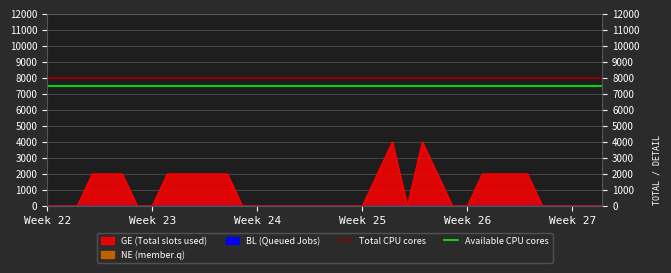

Which has a higher value, Week 23 or Week 22?

Week 23